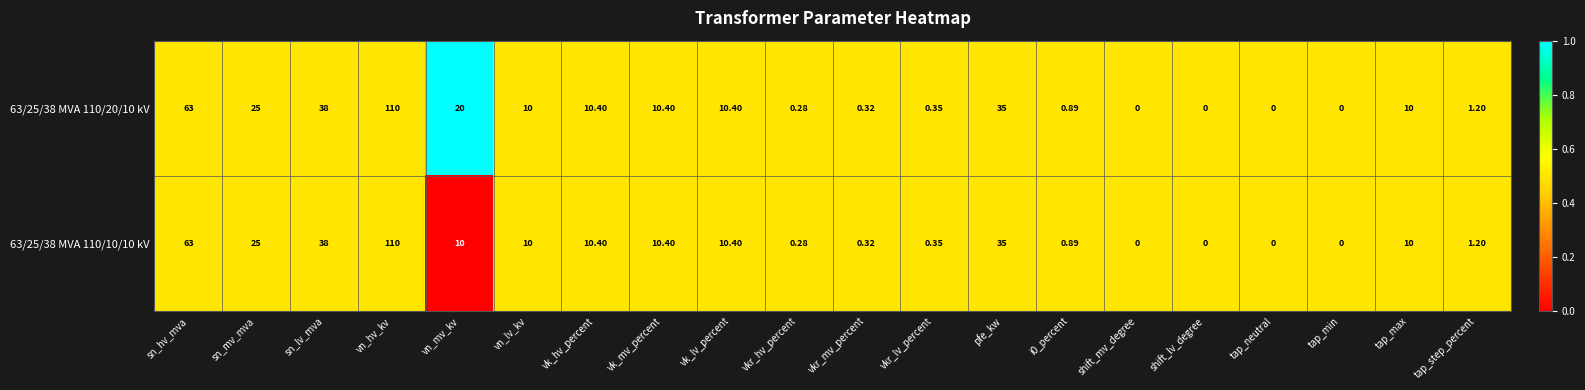

At which label is 63/25/38 MVA 110/20/10 kV closest to 55?

sn_hv_mva